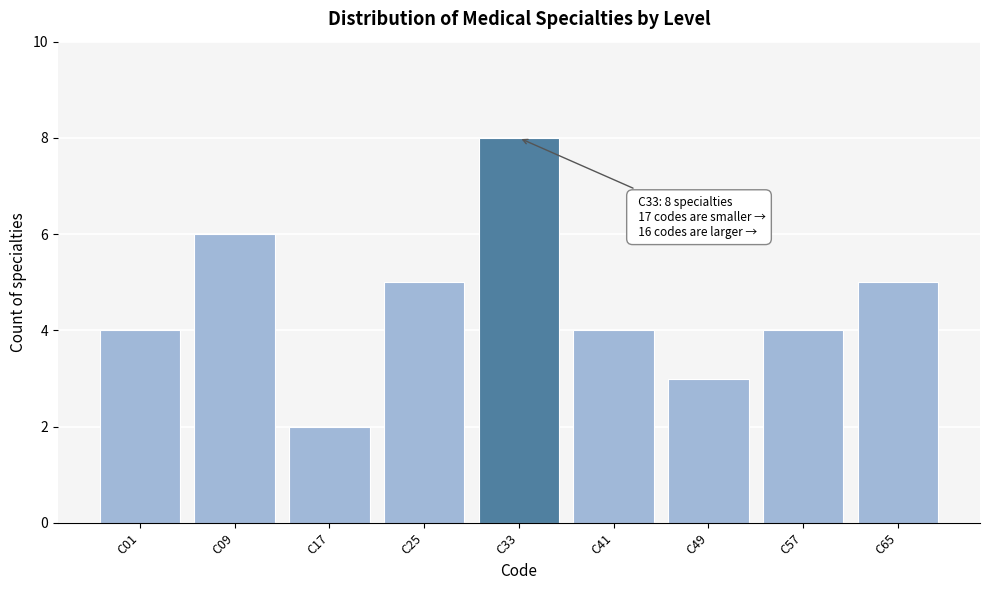

Reading left to right, transcribe all the data shown in this chart.

4	6	2	5	8	4	3	4	5